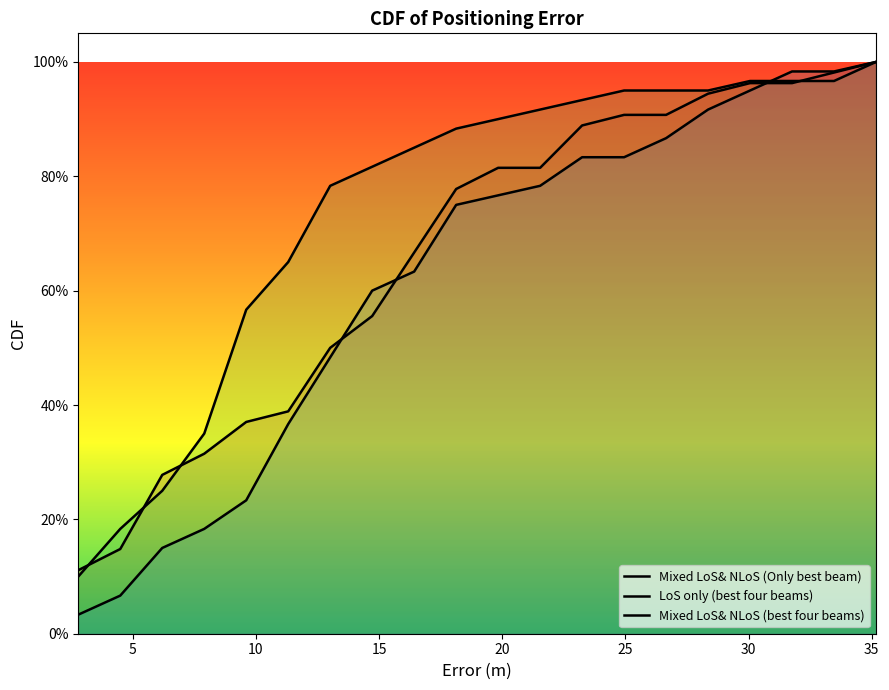

True or false: Mixed LoS& NLoS (Only best beam) has more than 2 interior local peaks.

False